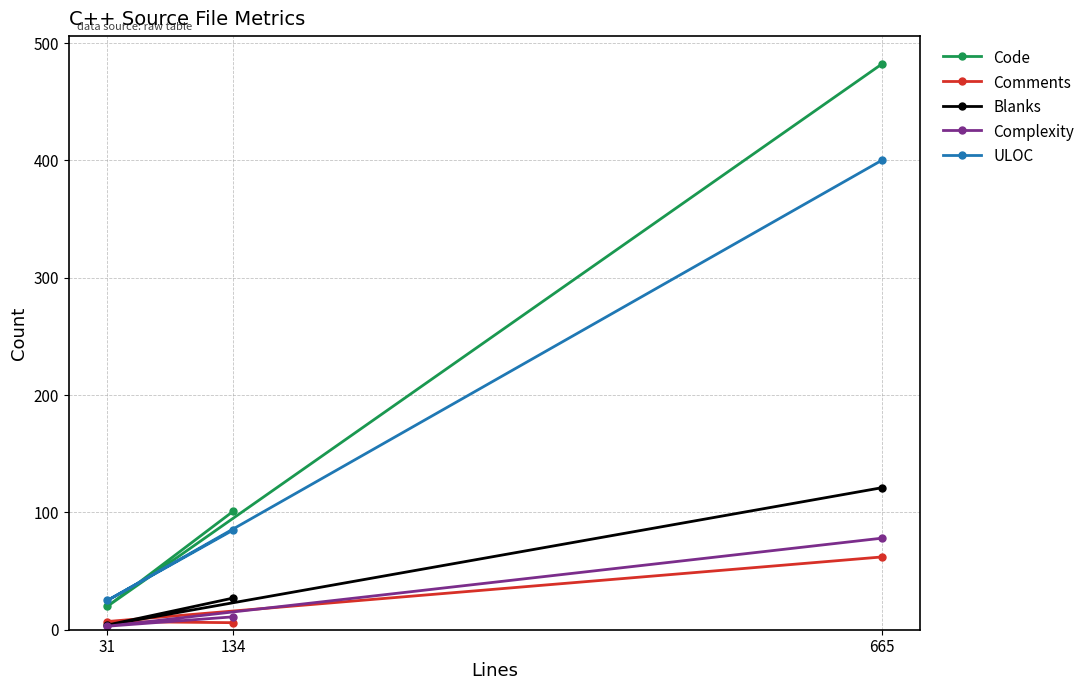

What is the sum of the Comments values at 134 and 31?

13